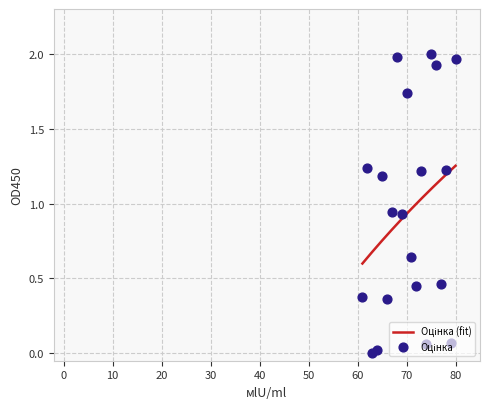

What is the change in value from 69 to 79?

-0.9